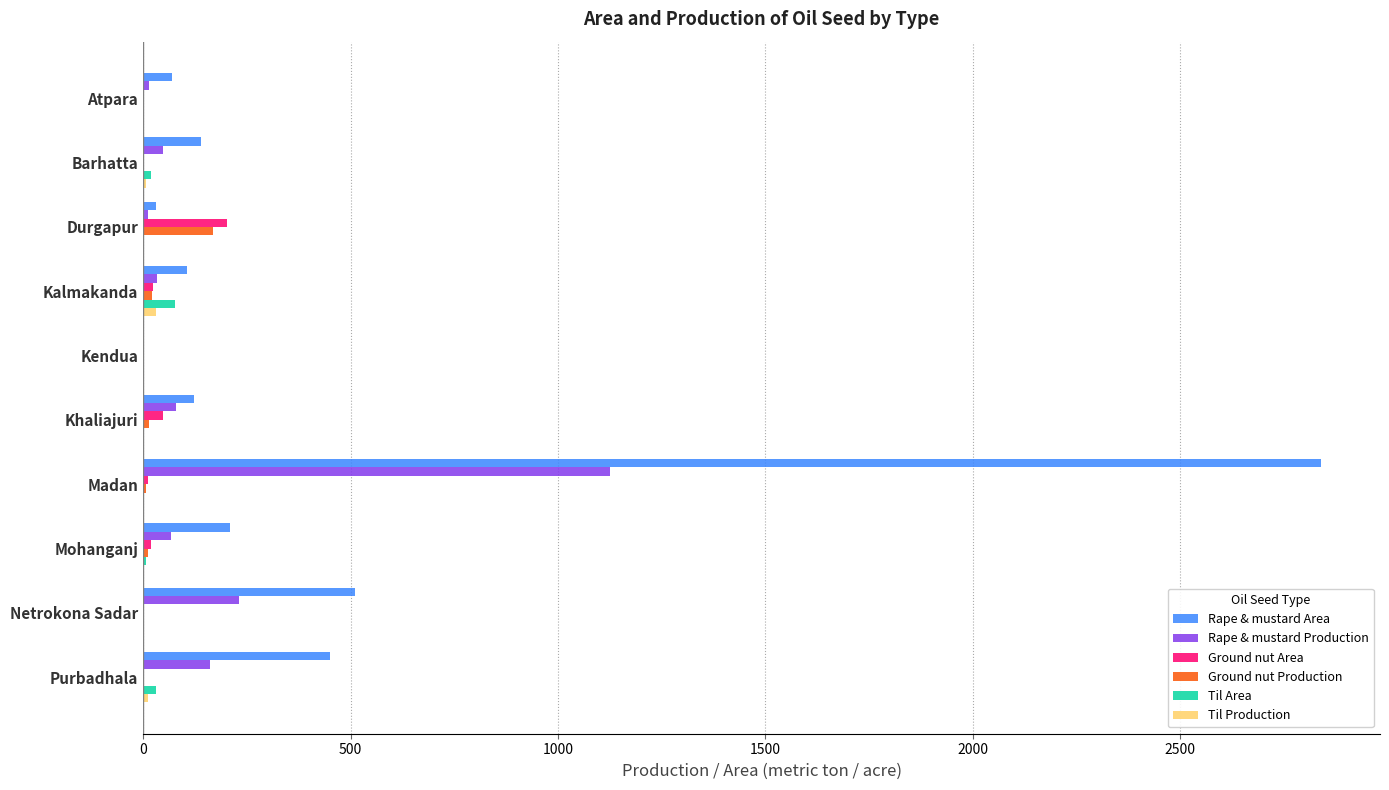

Count the number of data series in this chart.

6